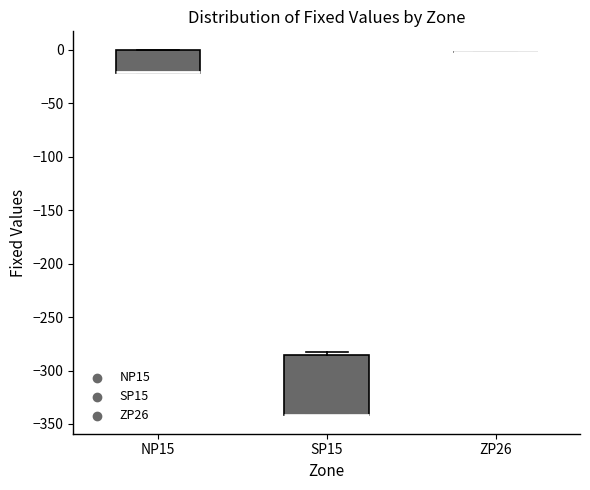

Reading left to right, transcribe this box plot: for each box, give where its median line is, the range the box spans, and where its two whiskers end, as read against the y-axis. The values are not printed on the chart, so give them approximately, as read against the axis.

NP15: median -20 (drawn on the box's lower edge), box -20 to 0, whiskers -20 to 0
SP15: median -340 (drawn on the box's lower edge), box -340 to -285, whiskers -340 to -285 (just above the box's upper edge)
ZP26: box collapsed to a line at 0, whiskers 0 to 0